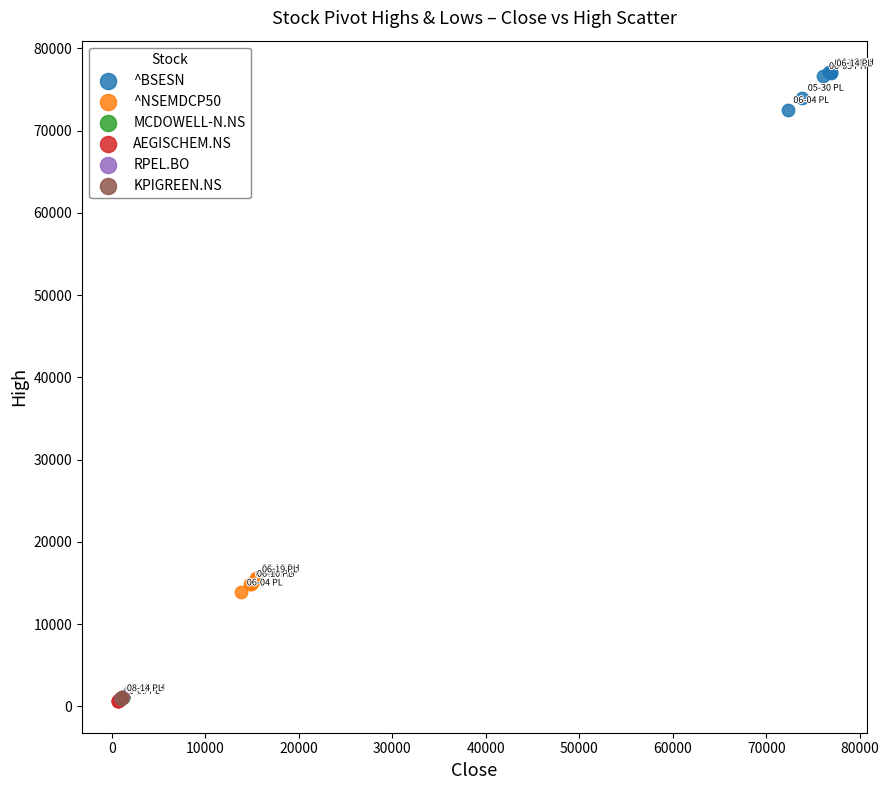

What are all the series names shown in the legend?

^BSESN, ^NSEMDCP50, MCDOWELL-N.NS, AEGISCHEM.NS, RPEL.BO, KPIGREEN.NS